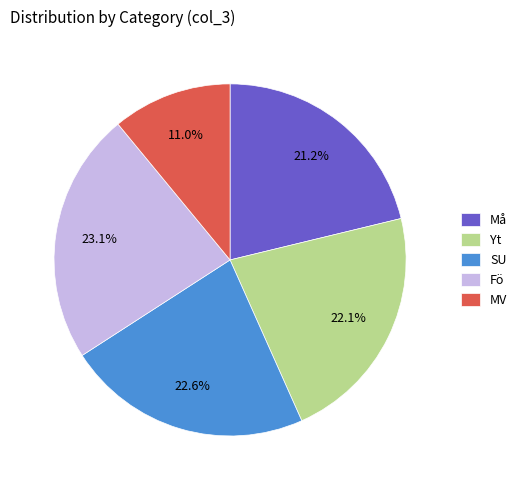

The Fö slice represents 12% of the pie. True or false?

False